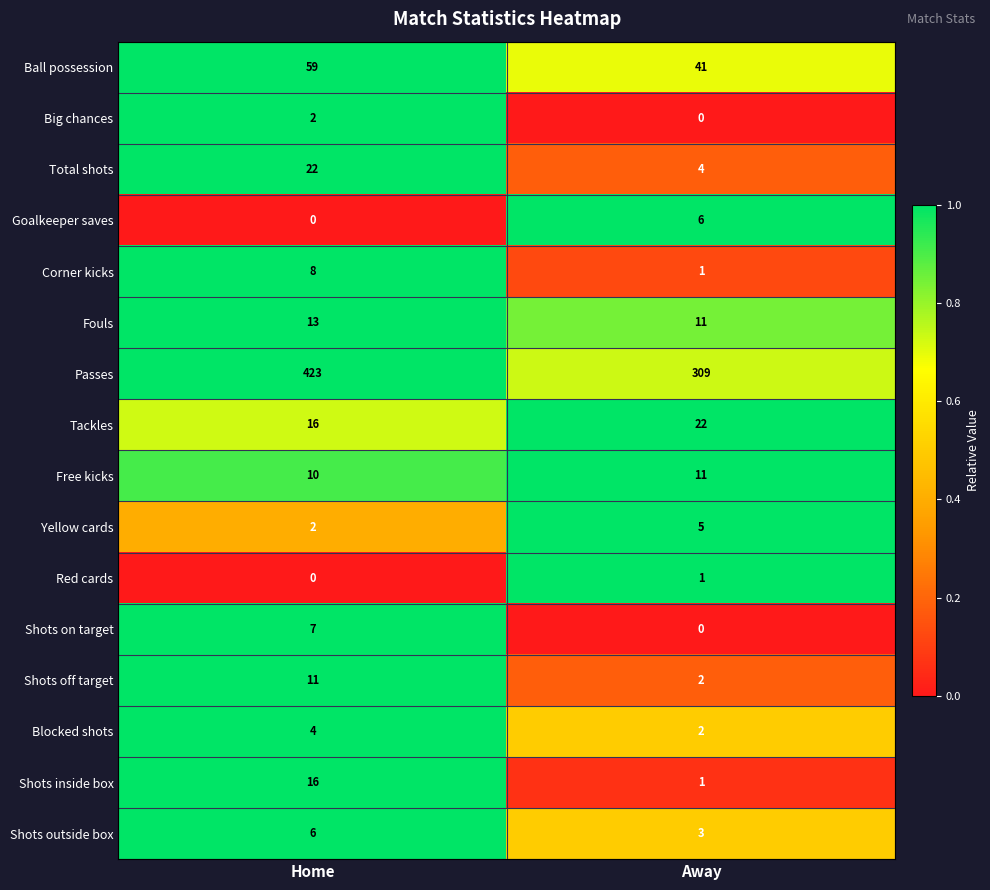

Where is Yellow cards nearest to the value 3?

Home